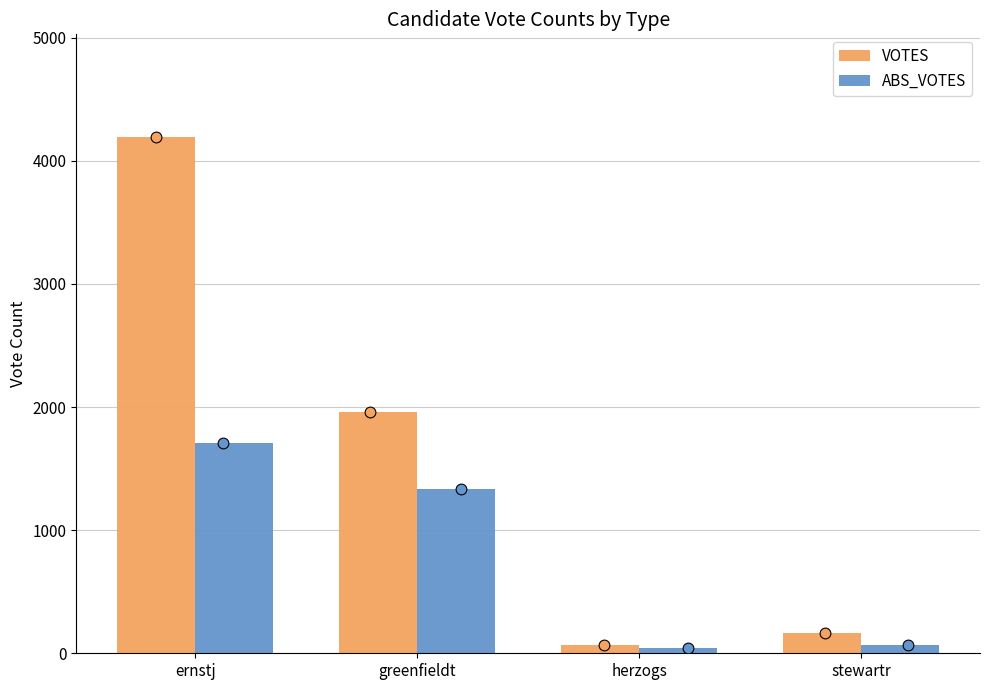

What is the total value across all series at herzogs?

111